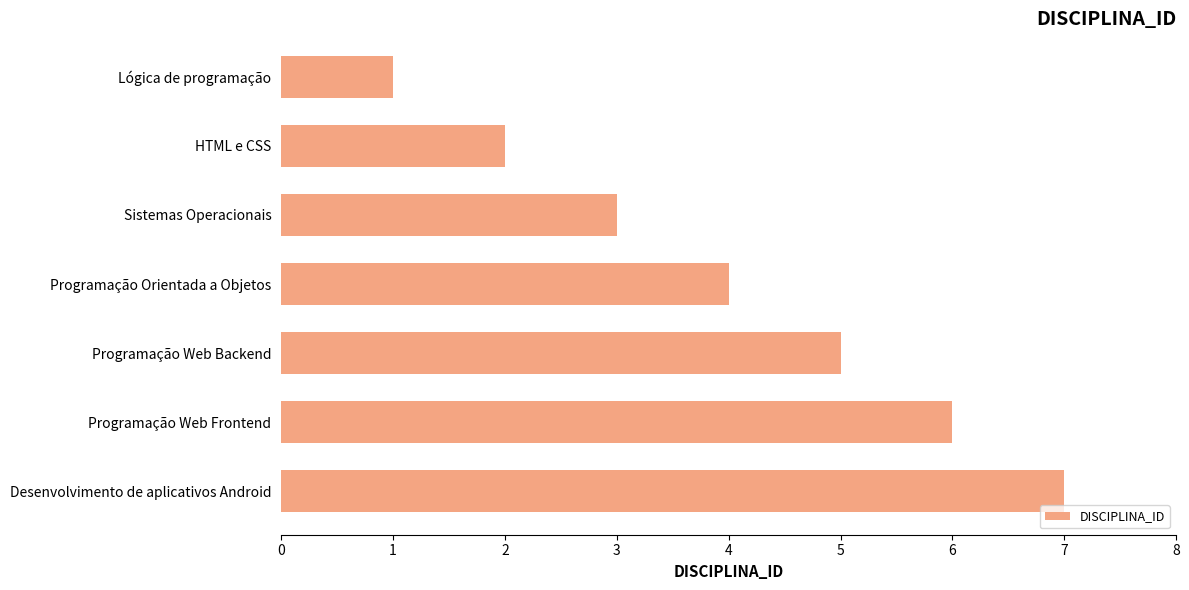

Reading top to bottom, extract all data points from this chart.

1	2	3	4	5	6	7